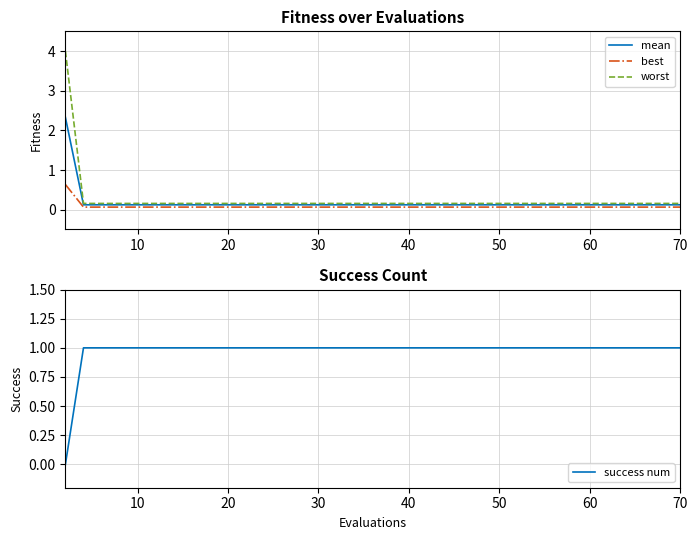

Which series has the largest range (max minus min)?

worst